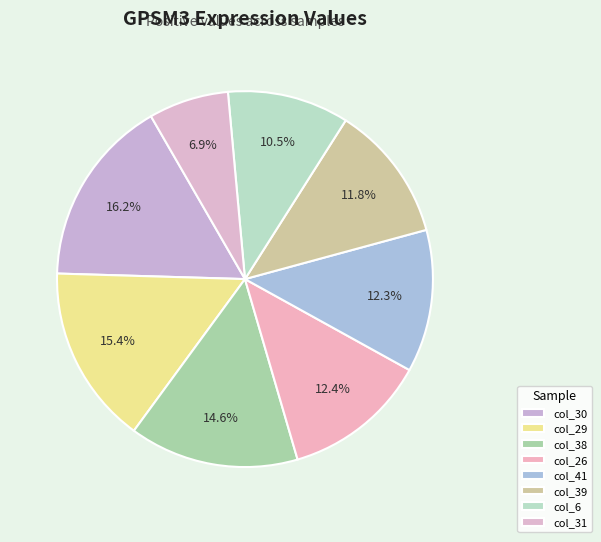

How many slices are in this pie chart?

8